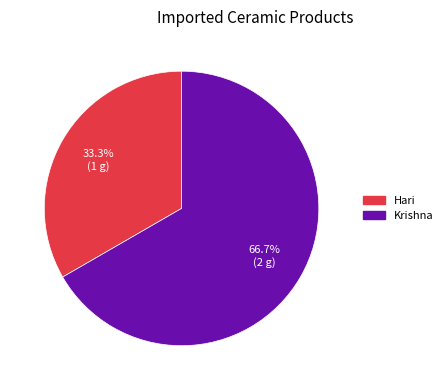

Combined, what portion of the pie is Krishna and Hari?

100.0%